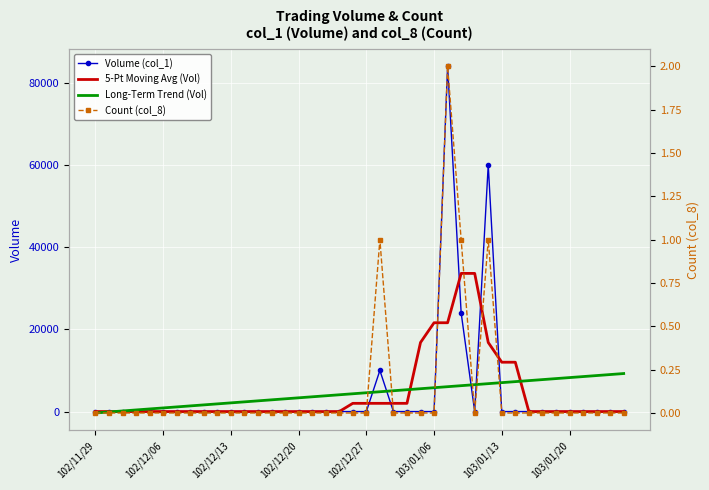

What is the greatest value displayed?

84000.0